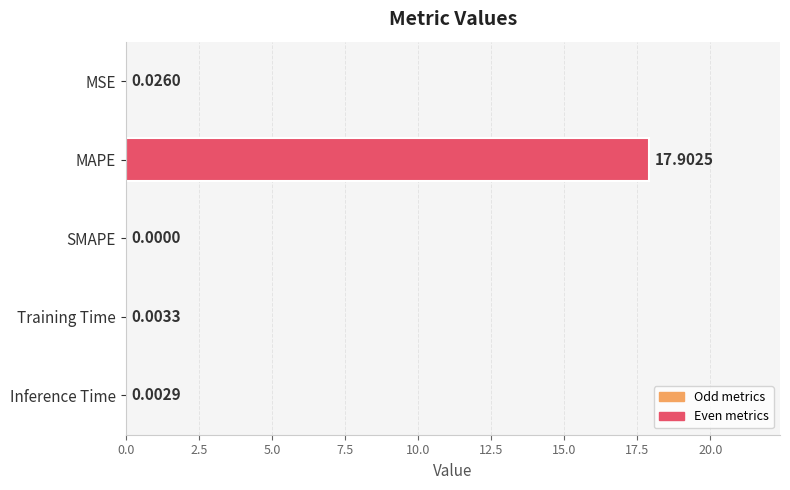

What is the greatest value displayed?

17.9